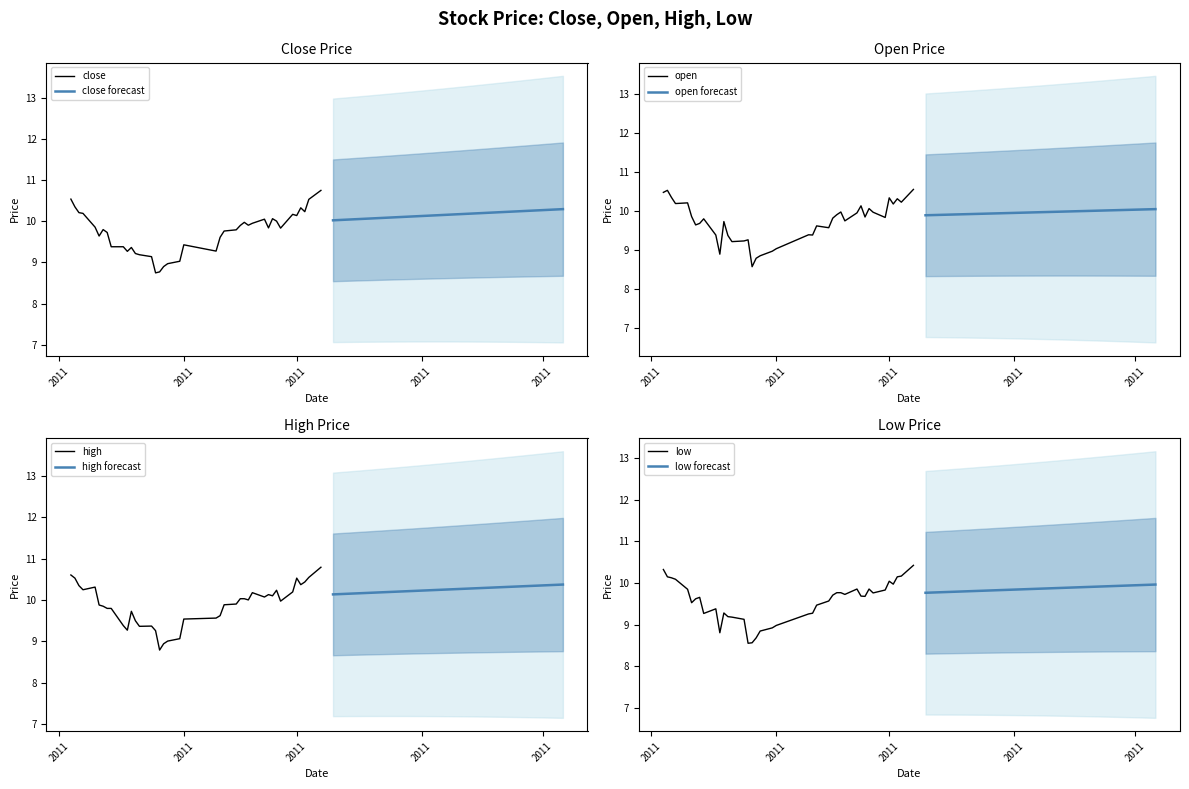

What is the sum of all close values?

389.2